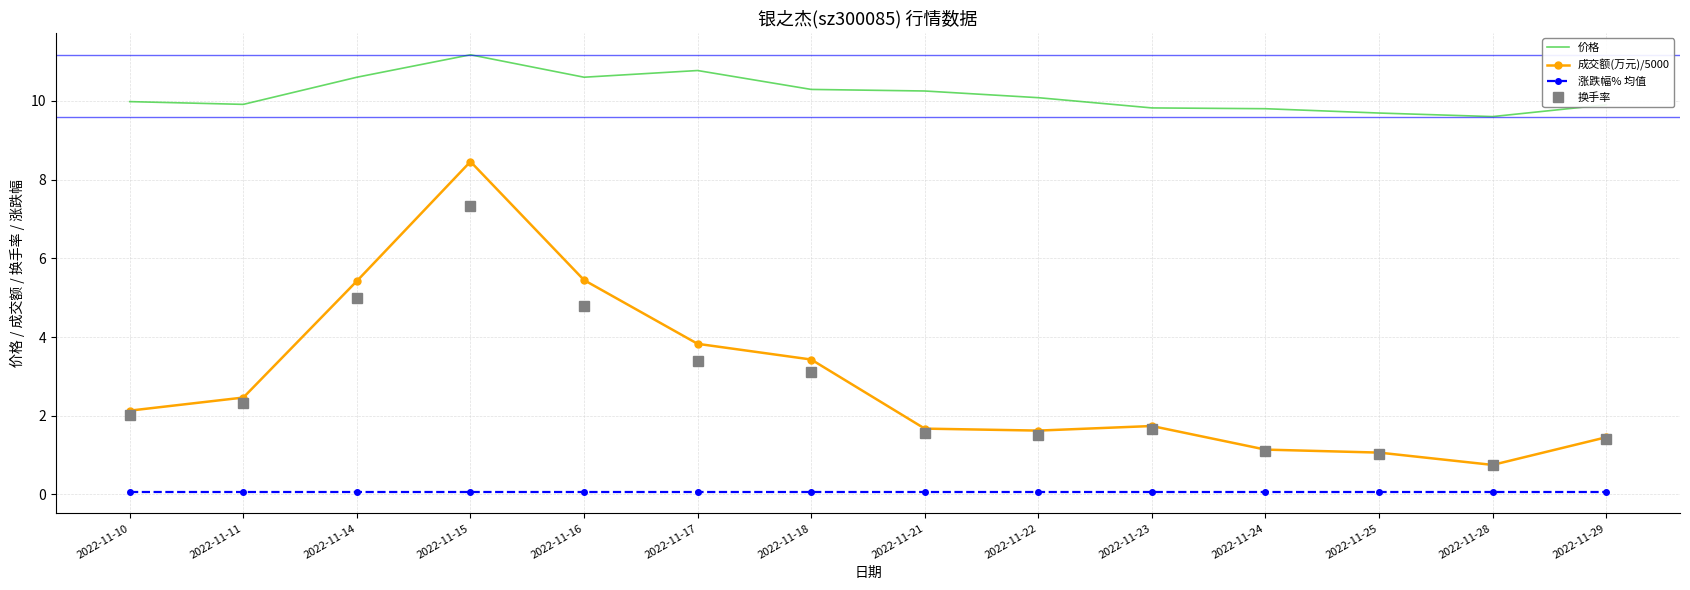

Rank the series by their maximum value, from highest to lowest.

价格, 成交额(万元)/5000, 换手率, 涨跌幅% 均值